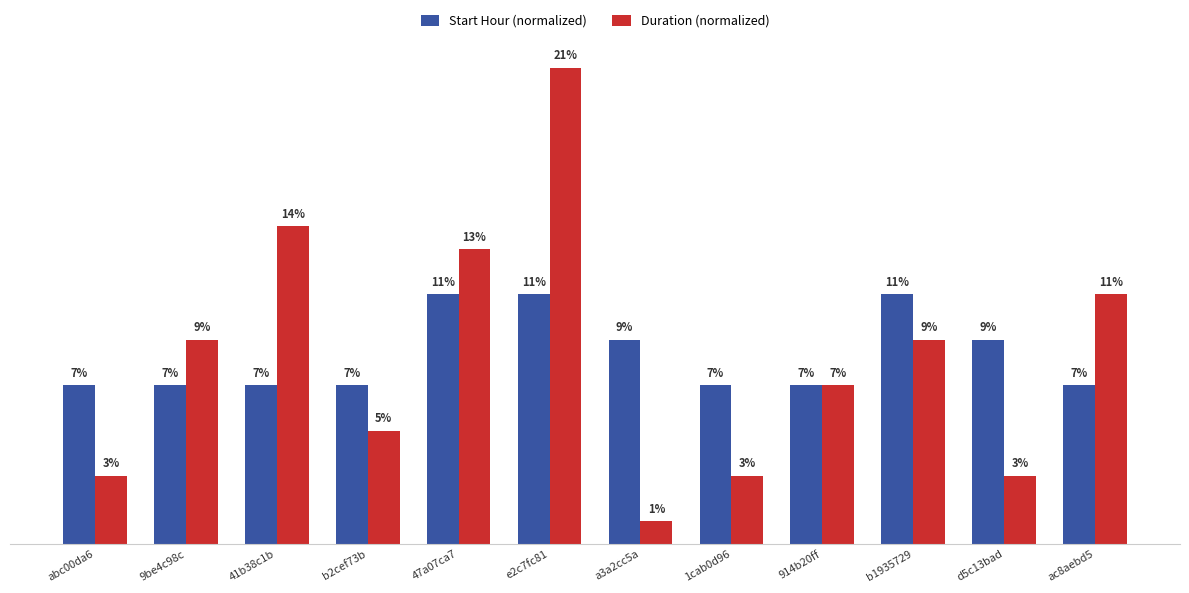

Where is Duration (normalized) nearest to the value 11?

ac8aebd5